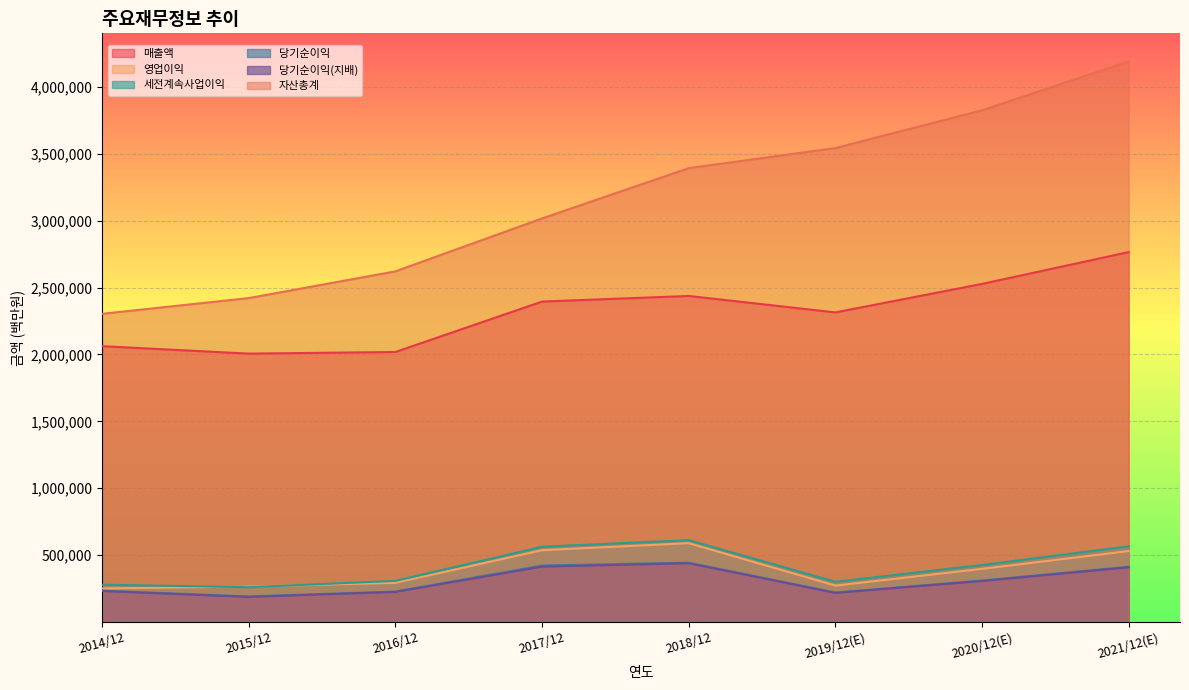

What is the highest value of the 매출액 series?

2765706